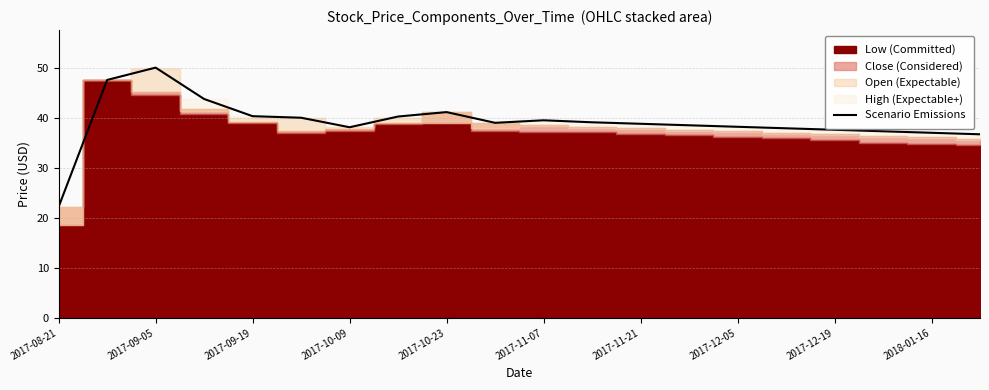

Reading left to right, list all the values displayed in this chart.

22.2	47.6	50.0	43.8	40.3	40.0	38.1	40.3	41.1	39.0	39.5	39.1	38.8	38.5	38.2	37.9	37.6	37.3	37.0	36.7